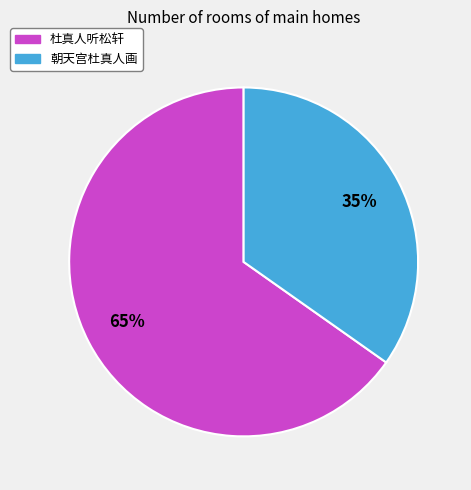

Is it true that 朝天宫杜真人画 is 27% of the pie?

False